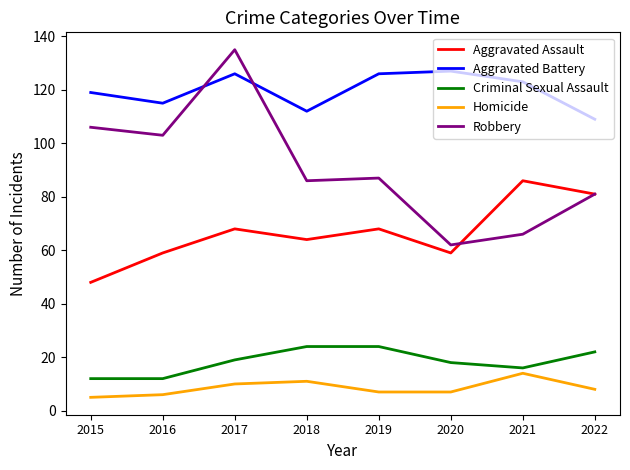

Reading left to right, extract all data points from this chart.

Aggravated Assault: 2015=48	2016=59	2017=68	2018=64	2019=68	2020=59	2021=86	2022=81
Aggravated Battery: 2015=119	2016=115	2017=126	2018=112	2019=126	2020=127	2021=123	2022=109
Criminal Sexual Assault: 2015=12	2016=12	2017=19	2018=24	2019=24	2020=18	2021=16	2022=22
Homicide: 2015=5	2016=6	2017=10	2018=11	2019=7	2020=7	2021=14	2022=8
Robbery: 2015=106	2016=103	2017=135	2018=86	2019=87	2020=62	2021=66	2022=81